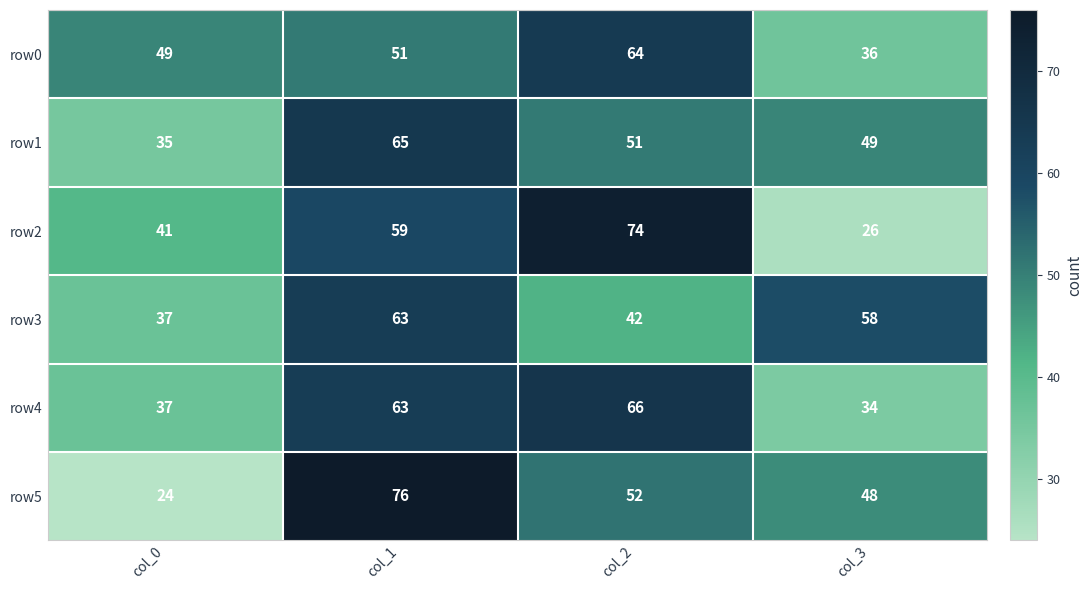

What is the minimum value for row1?

35